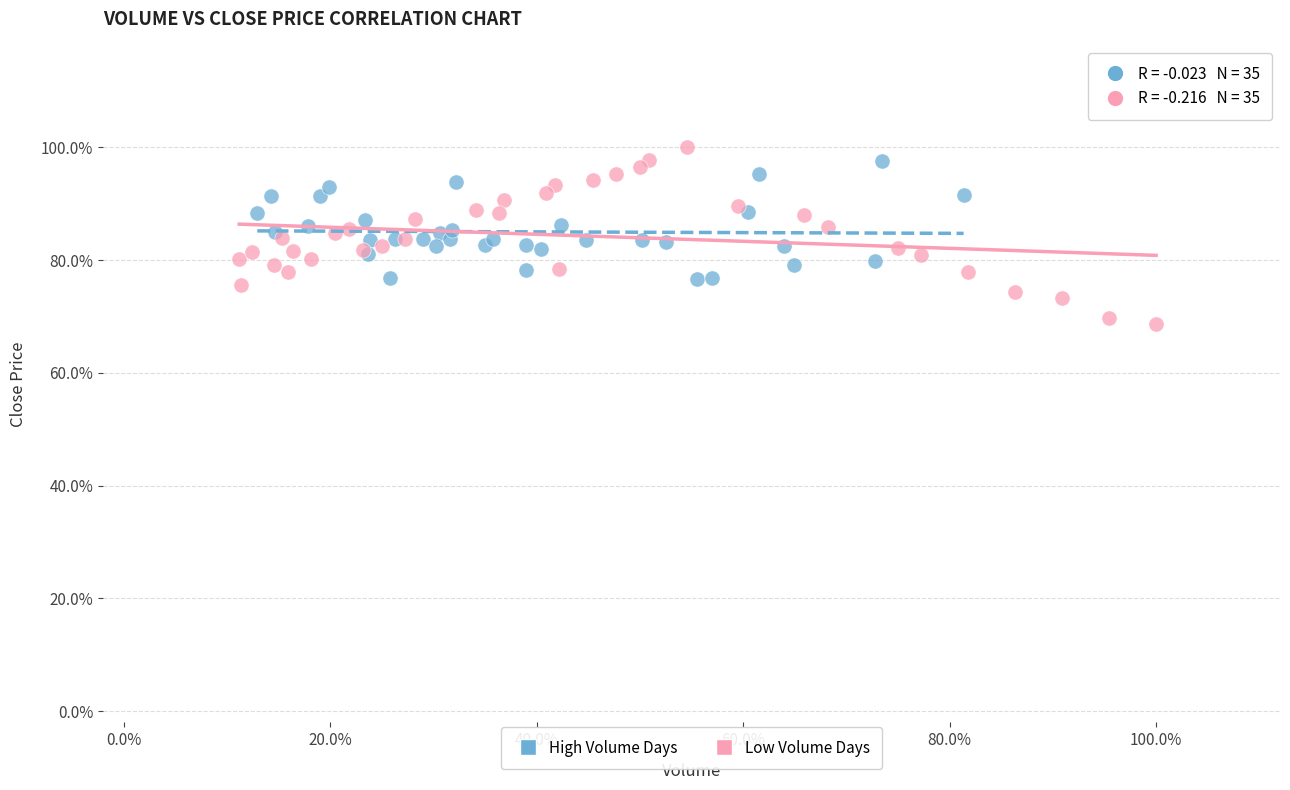

What are all the series names shown in the legend?

High Volume Days, Low Volume Days